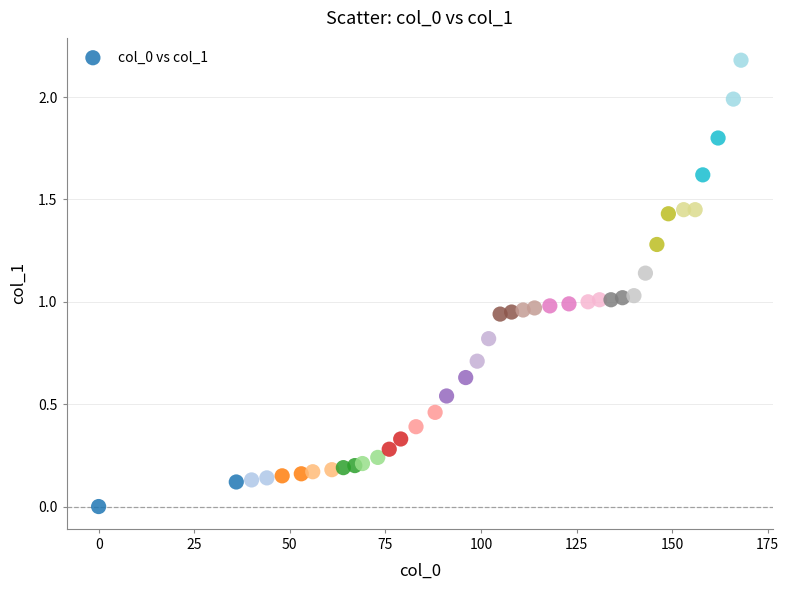

What is the range of Y values (max minus min)?

2.2